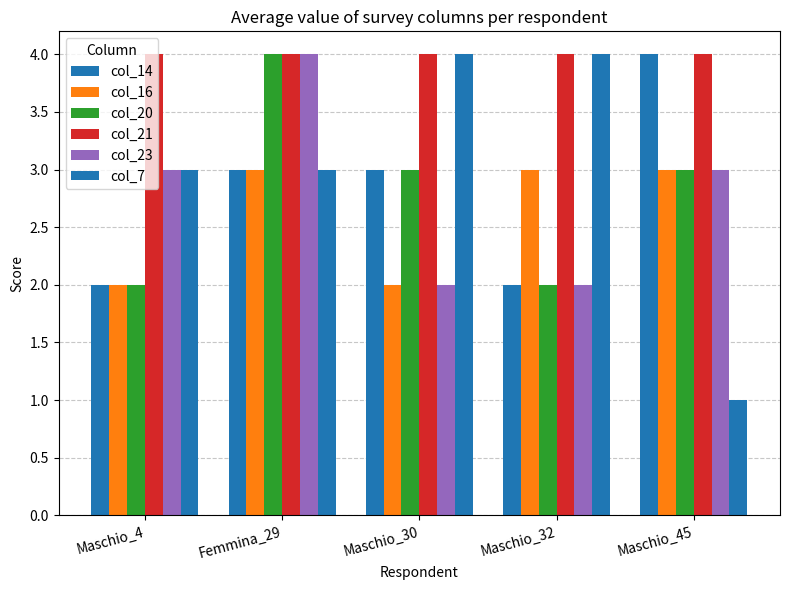

Count the number of data series in this chart.

6